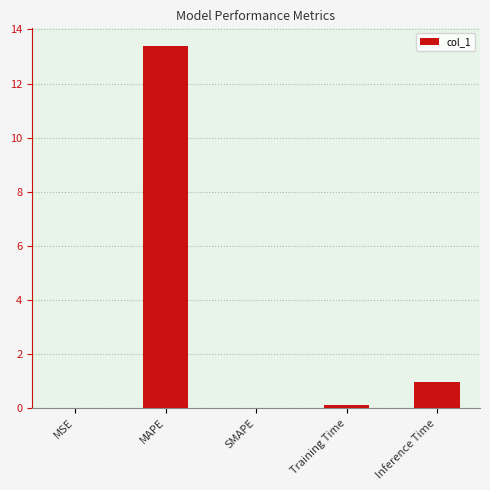

At which label is the value closest to 6?

Inference Time